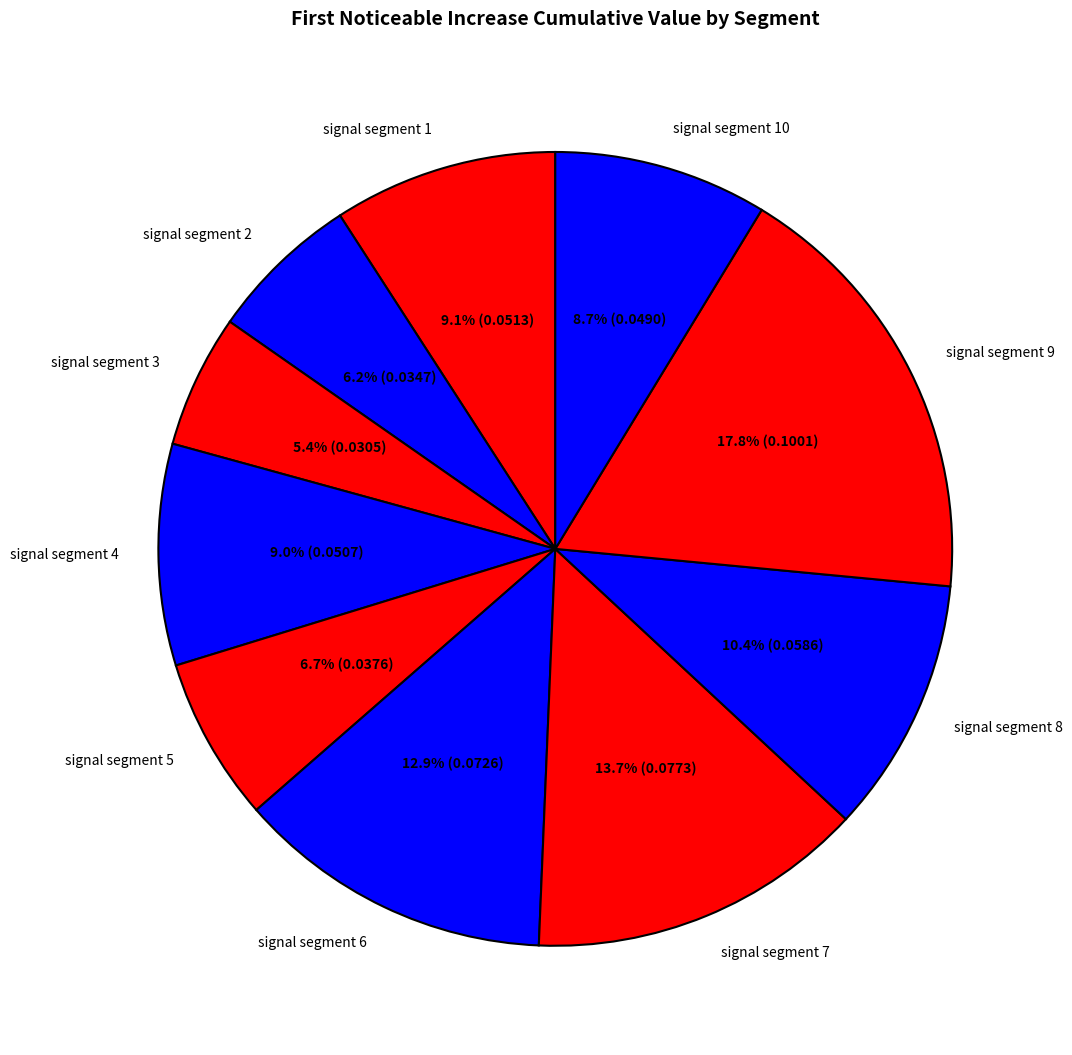

Is the sum of signal segment 2 and signal segment 7 greater than half?

No